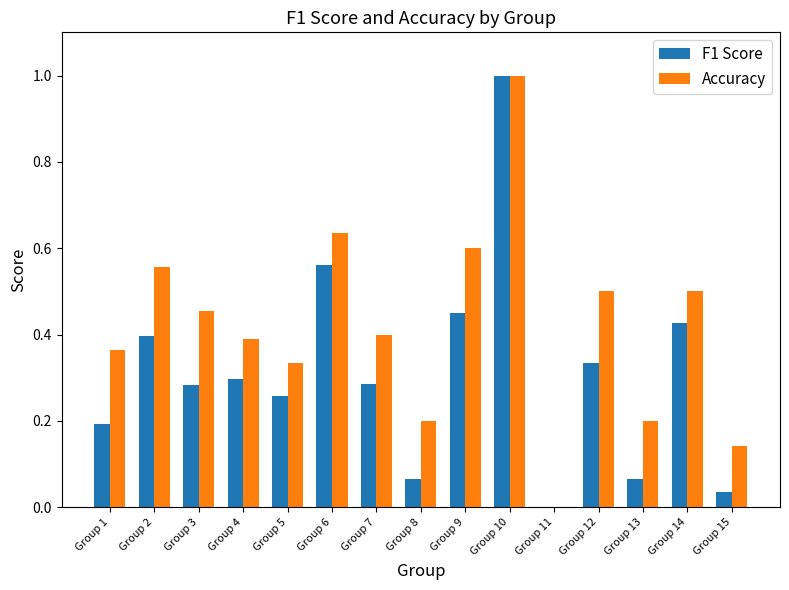

At which label does Accuracy reach its peak?

Group 10